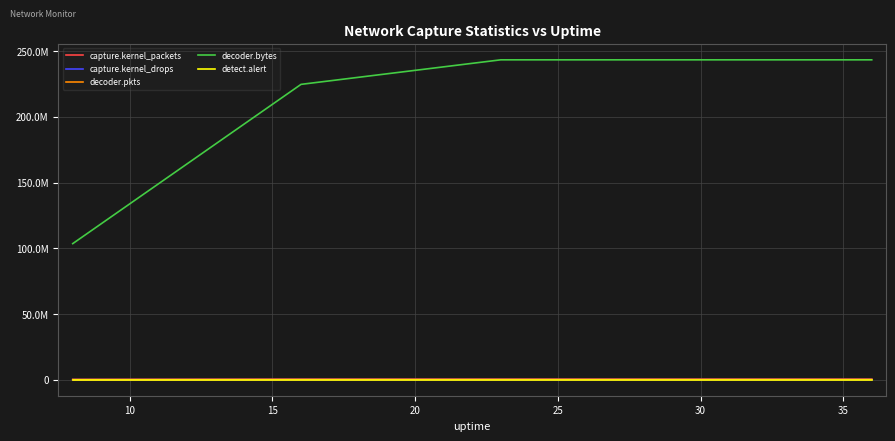

Which series has the largest range (max minus min)?

decoder.bytes